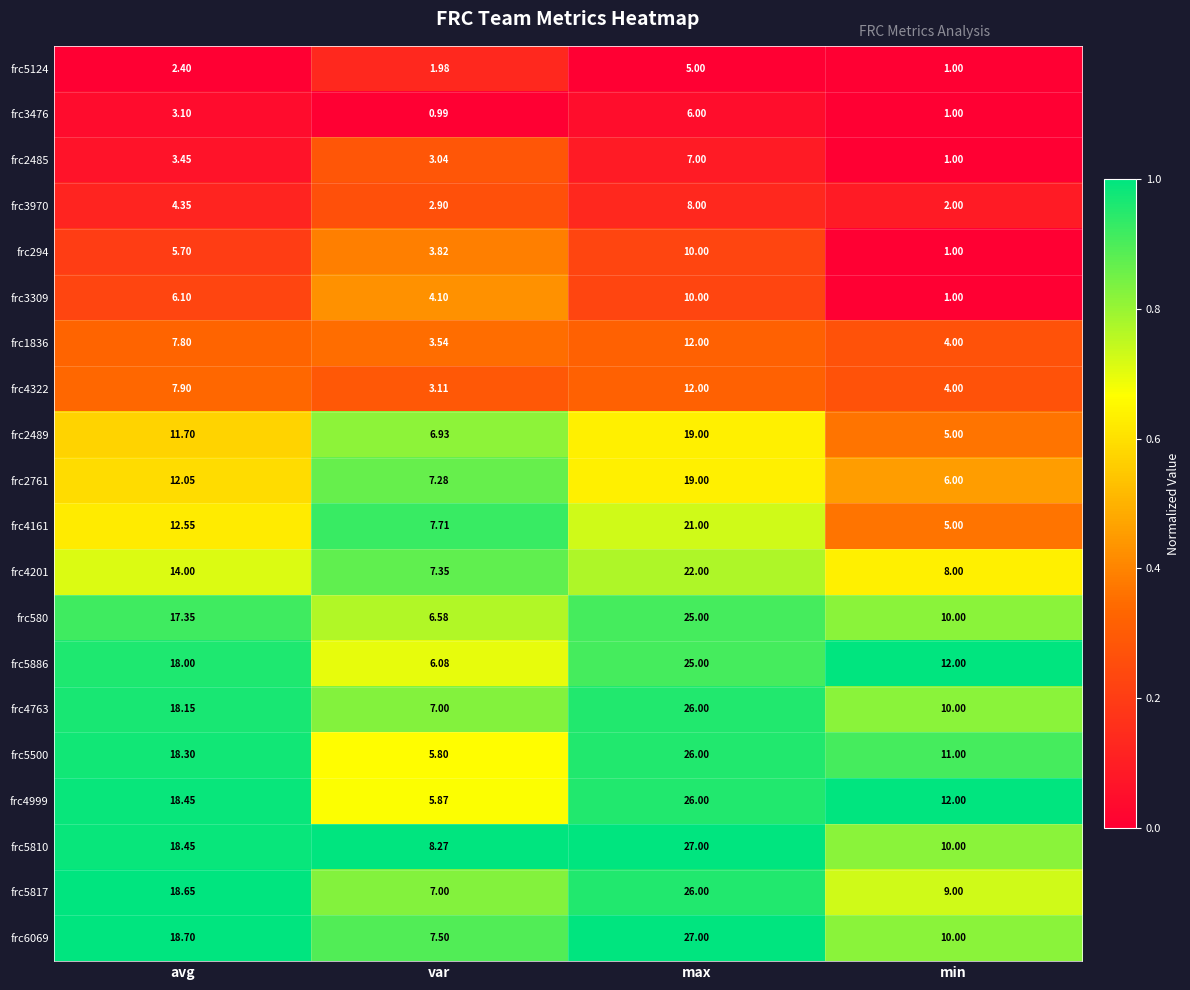

Where does the frc4763 series first go above 18?

avg